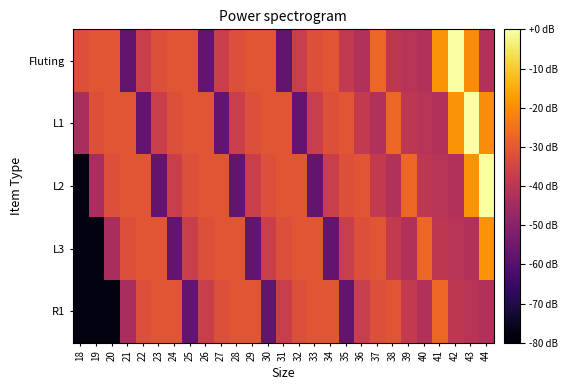

At 27, list the series in order from largest to smallest.

L2, L3, R1, Fluting, L1